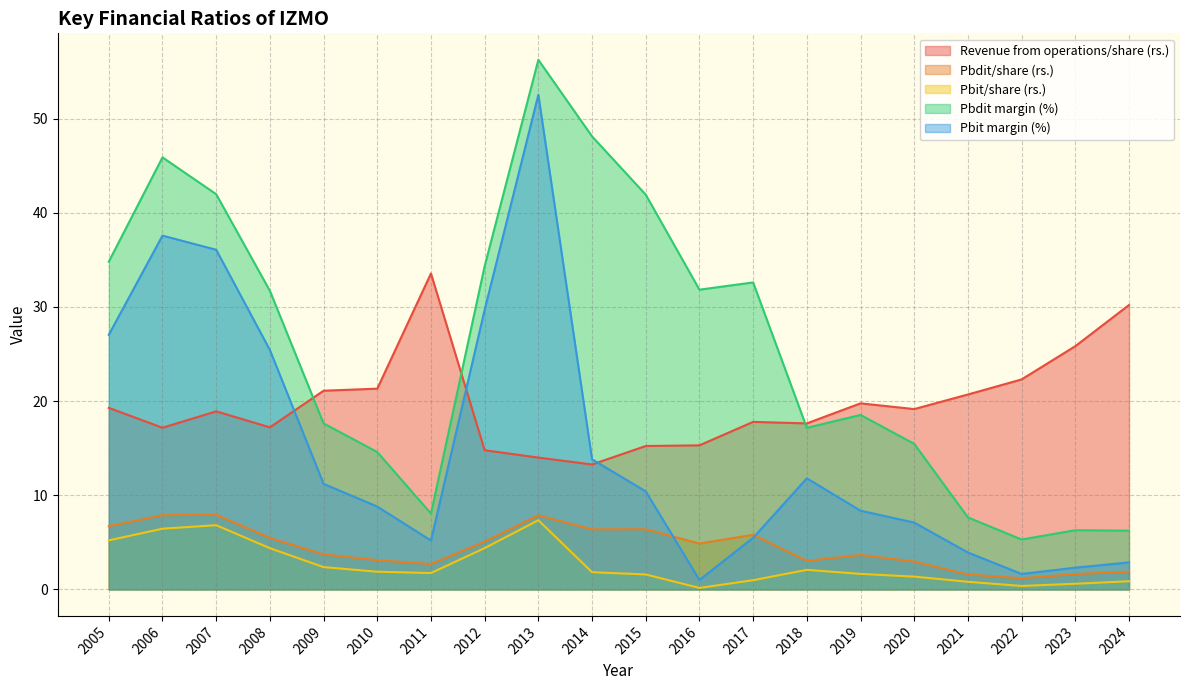

How many lines are shown in the chart?

5